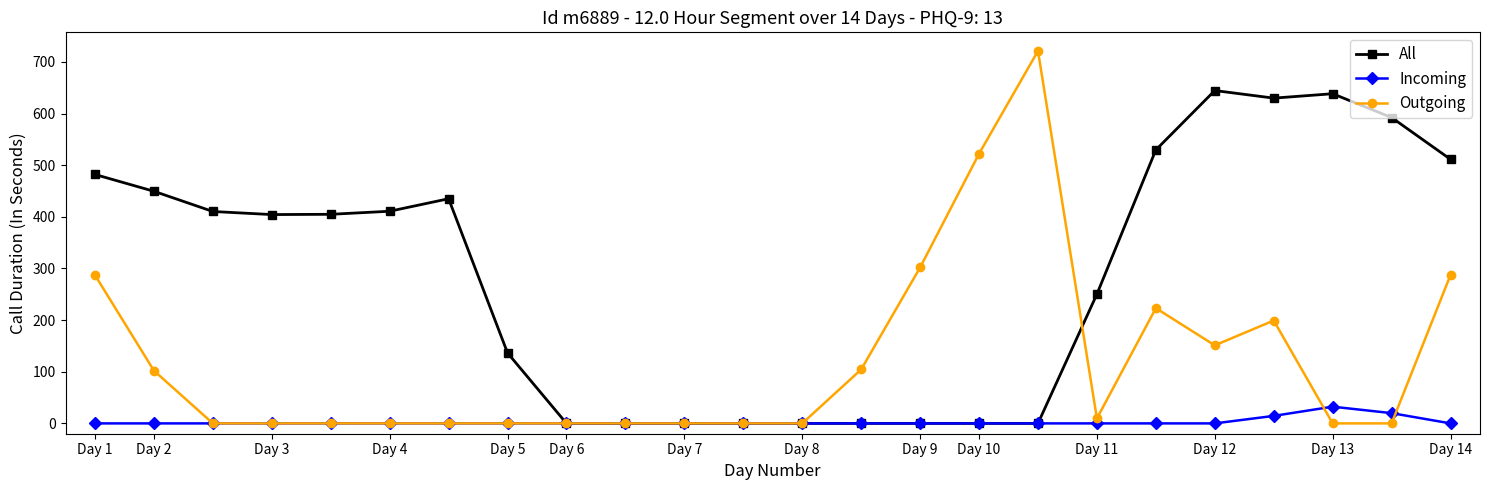

What is the value of the Outgoing point at the 19th from the left?

223.1